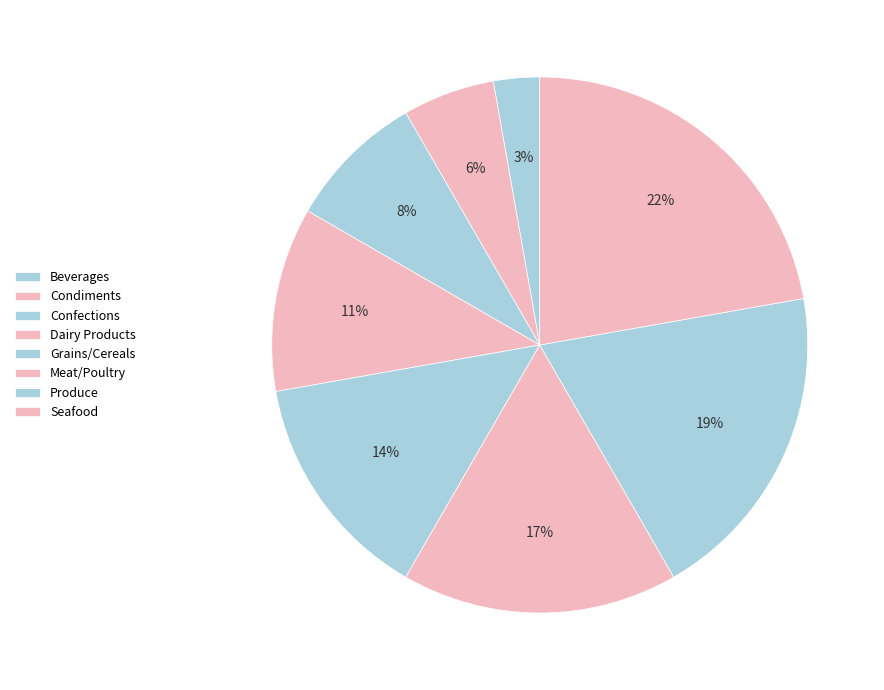

What percentage is the Confections slice, to the nearest percent?

8%